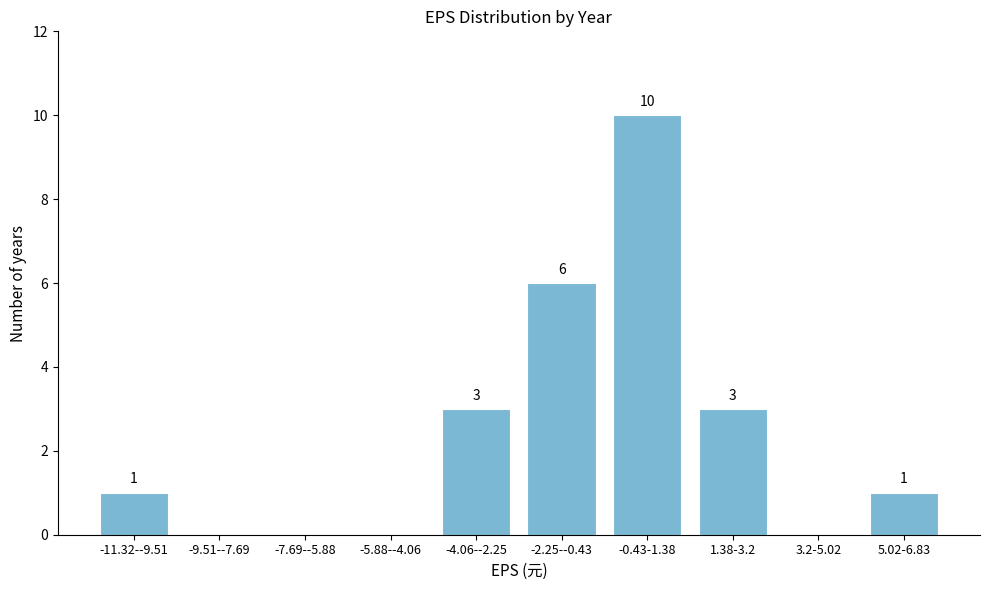

Reading left to right, what are all the values shown in this chart?

-11.32--9.51=1	-9.51--7.69=0	-7.69--5.88=0	-5.88--4.06=0	-4.06--2.25=3	-2.25--0.43=6	-0.43-1.38=10	1.38-3.2=3	3.2-5.02=0	5.02-6.83=1